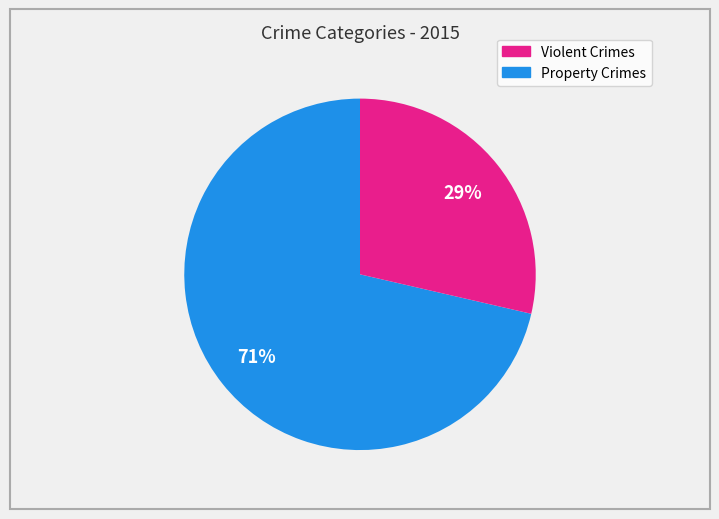

To the nearest percent, what is the average slice percentage?

50%